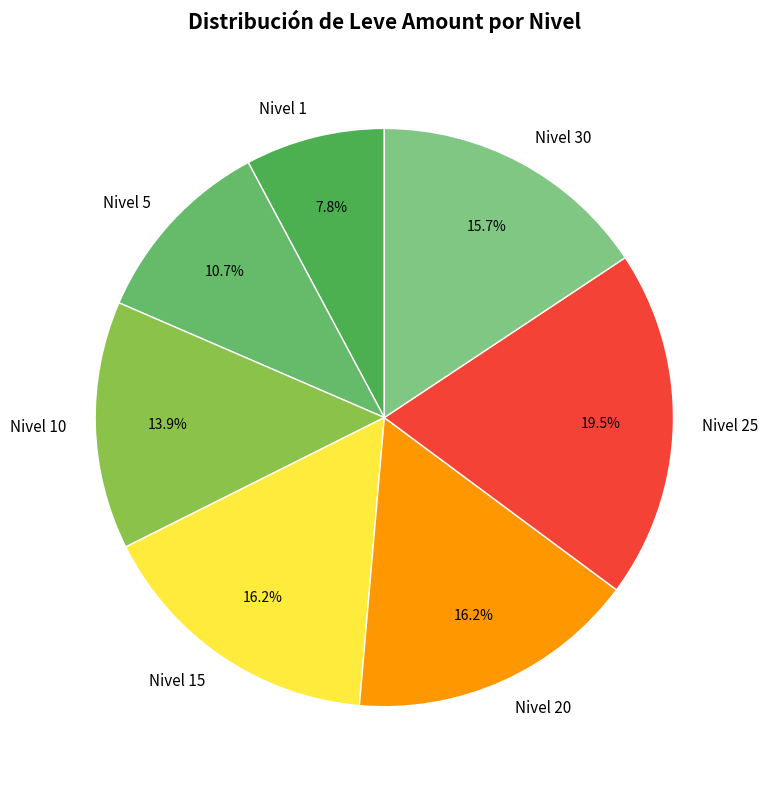

Which slice is the smallest?

Nivel 1